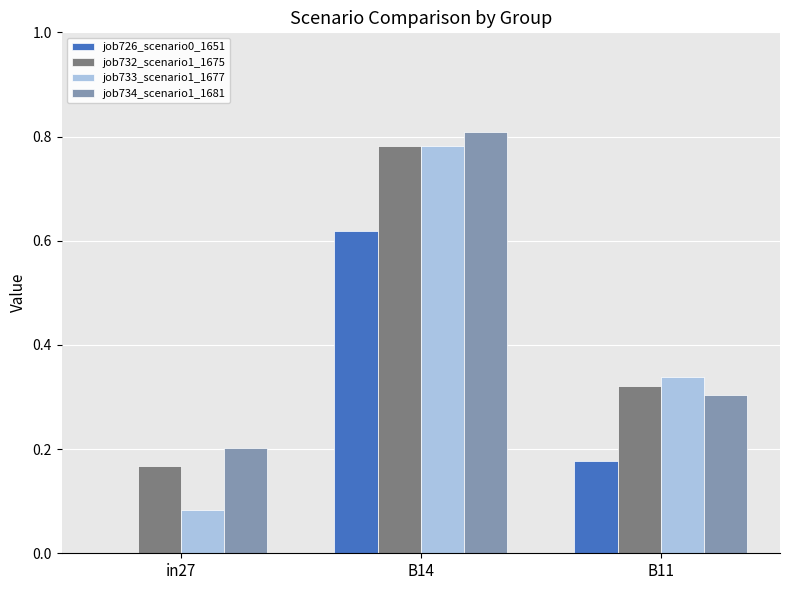

What is the sum of all job734_scenario1_1681 values?

1.3